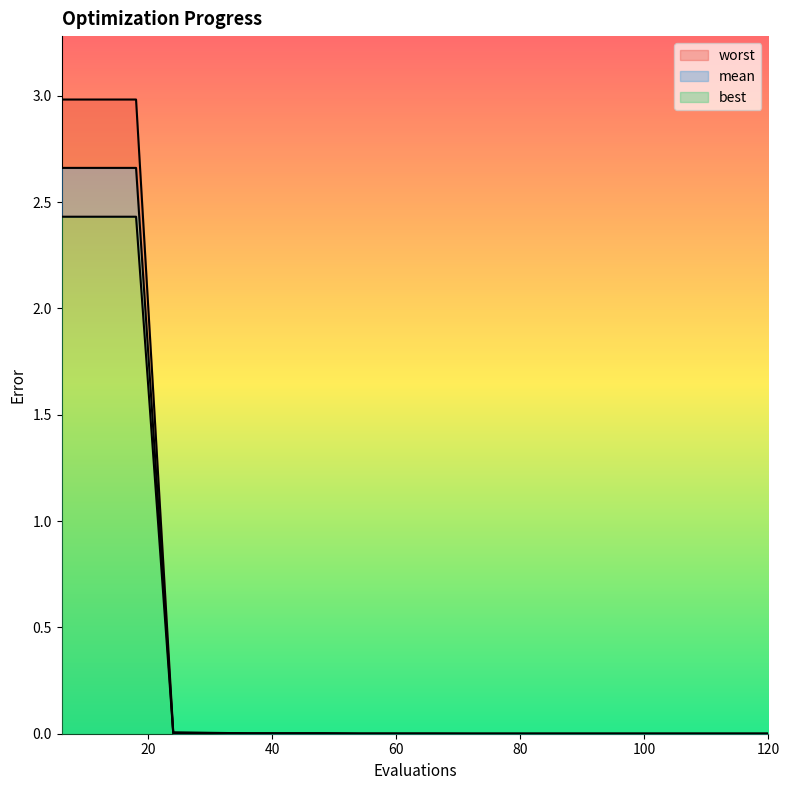

Which label corresponds to the smallest value in the chart?

72